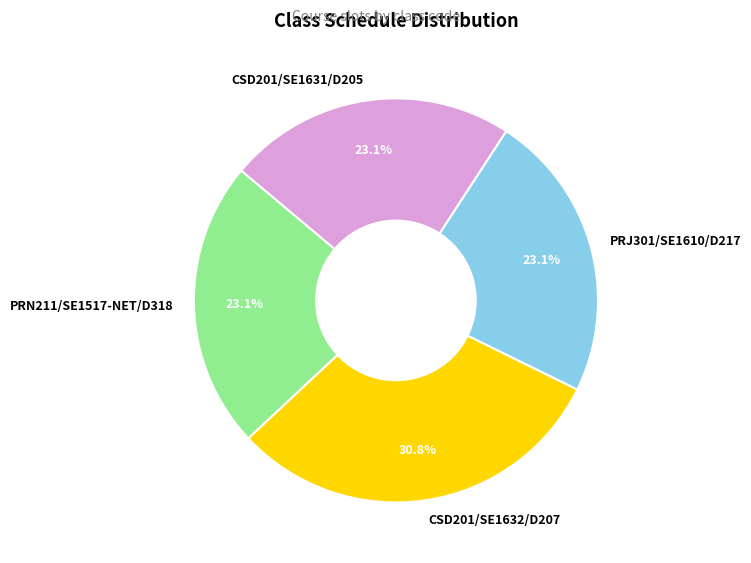

Count the number of slices in the pie.

4